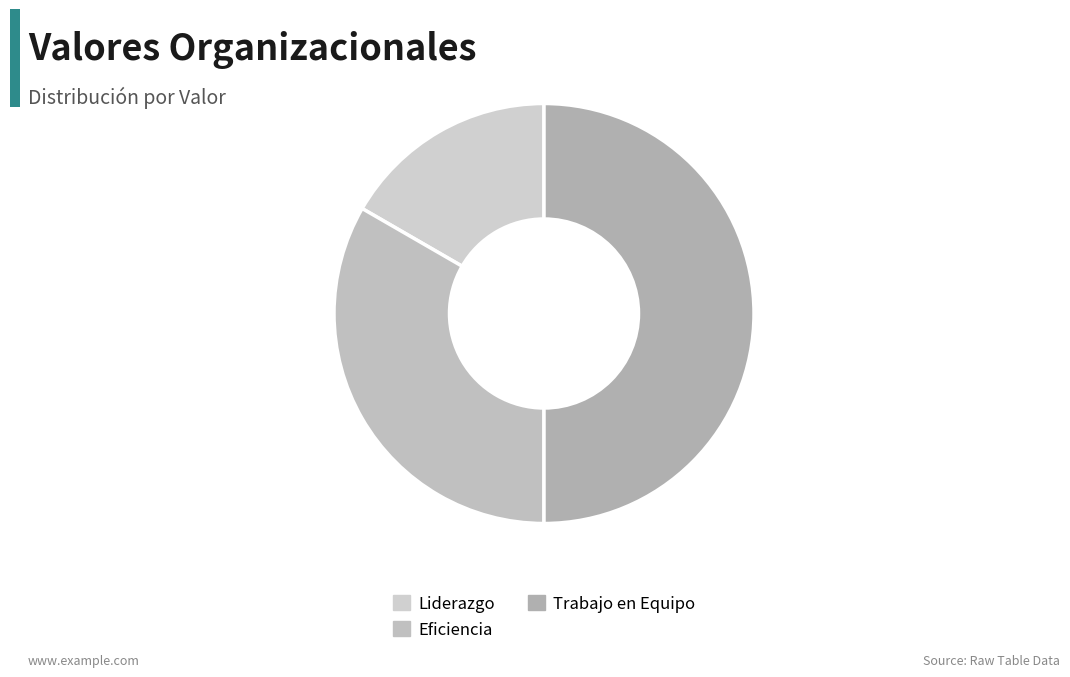

To the nearest percent, what portion does Eficiencia represent?

33%